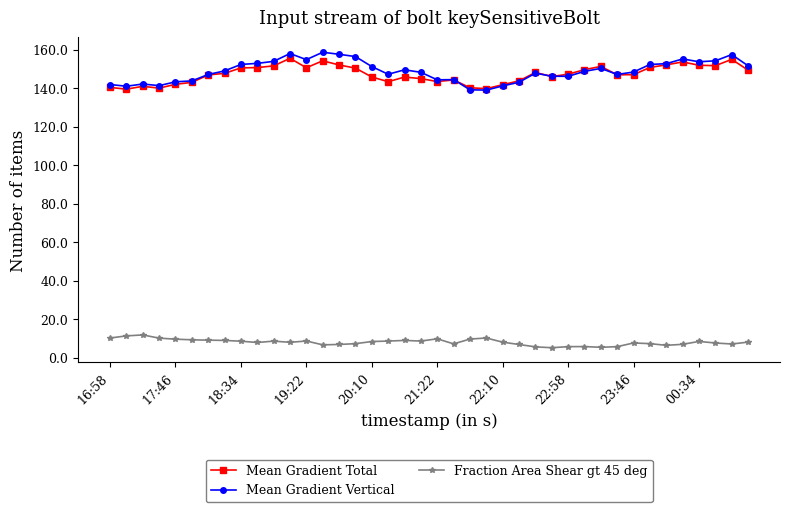

What is the value of the Mean Gradient Vertical point at the 12th from the left?

158.0